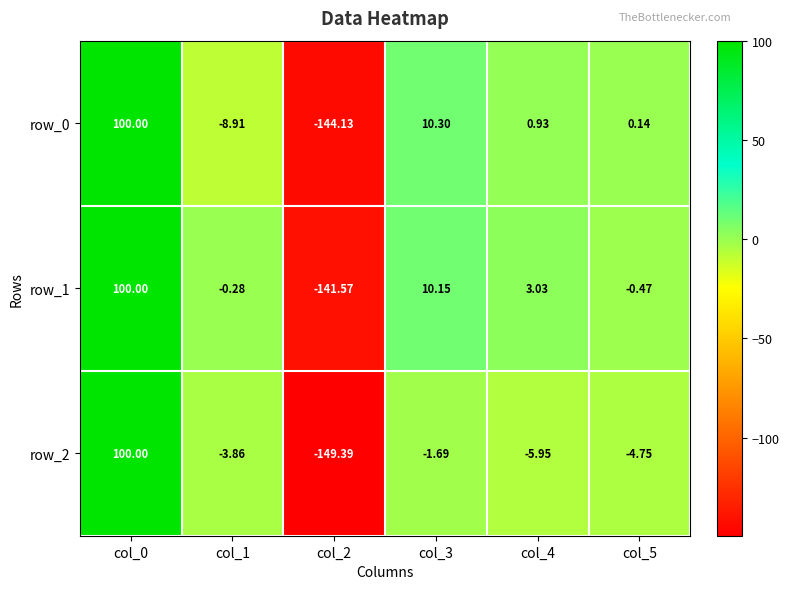

At which label does row_0 reach its peak?

col_0